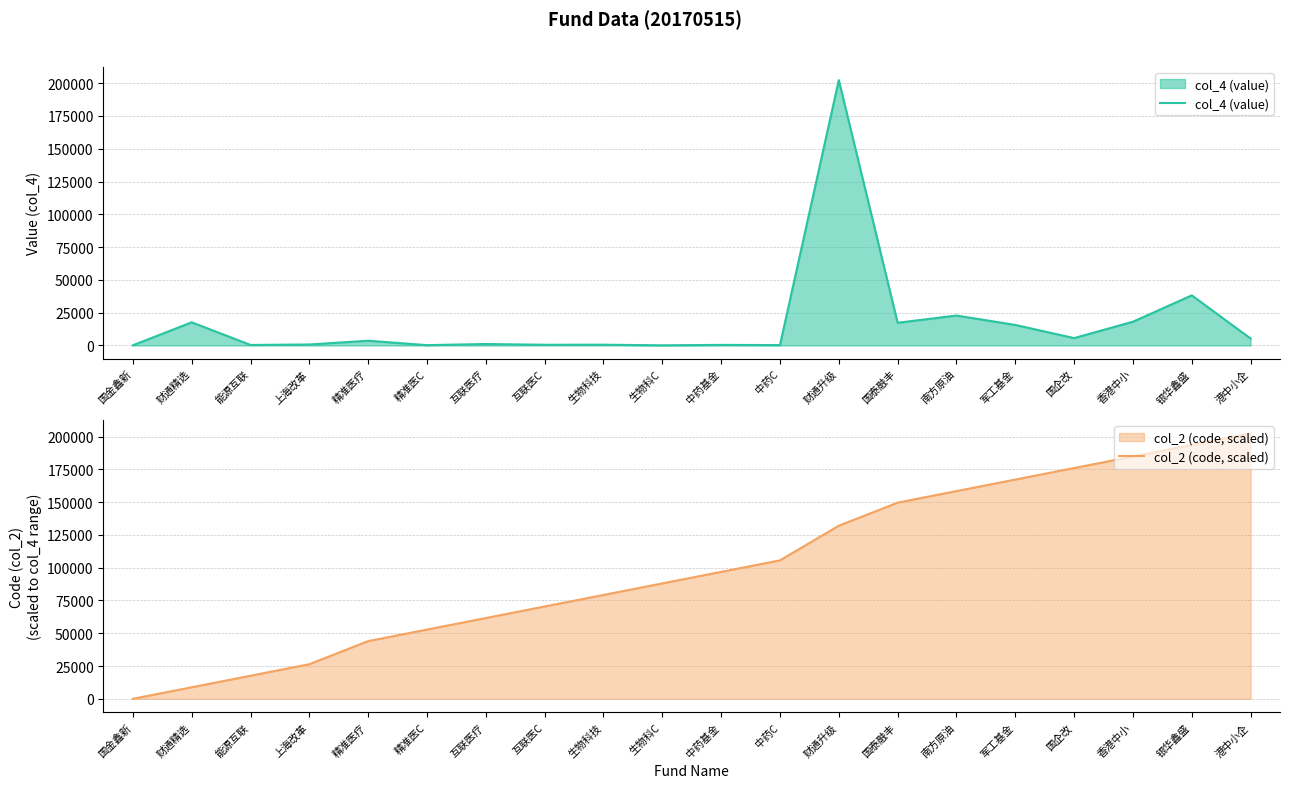

What position from the right is 财通升级?

8